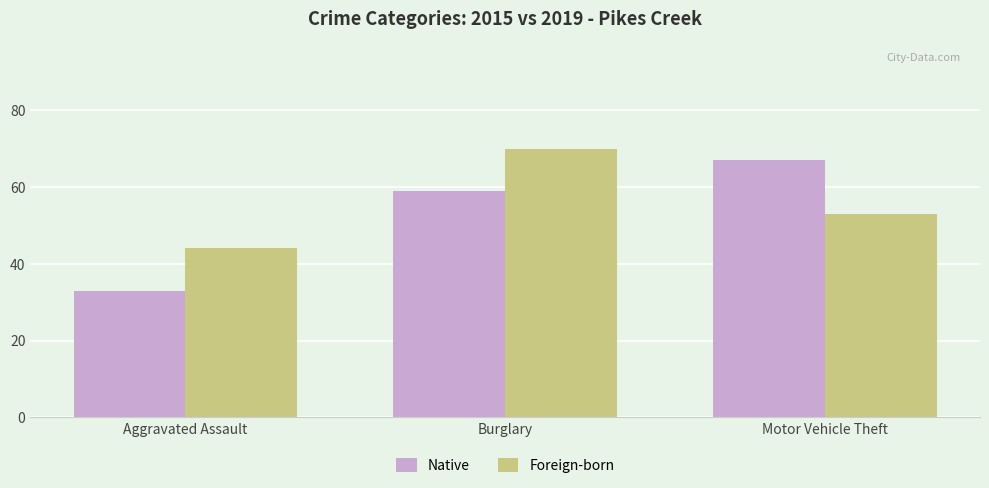

Reading right to left, extract all data points from this chart.

Native: Motor Vehicle Theft=67	Burglary=59	Aggravated Assault=33
Foreign-born: Motor Vehicle Theft=53	Burglary=70	Aggravated Assault=44